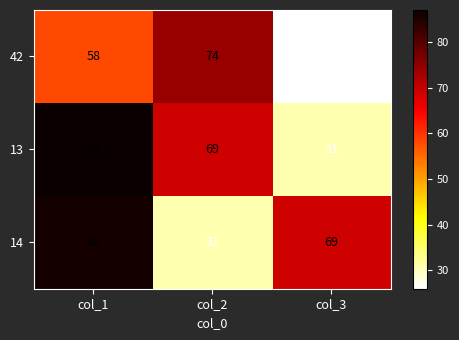

What is the sum of all 13 values?

187